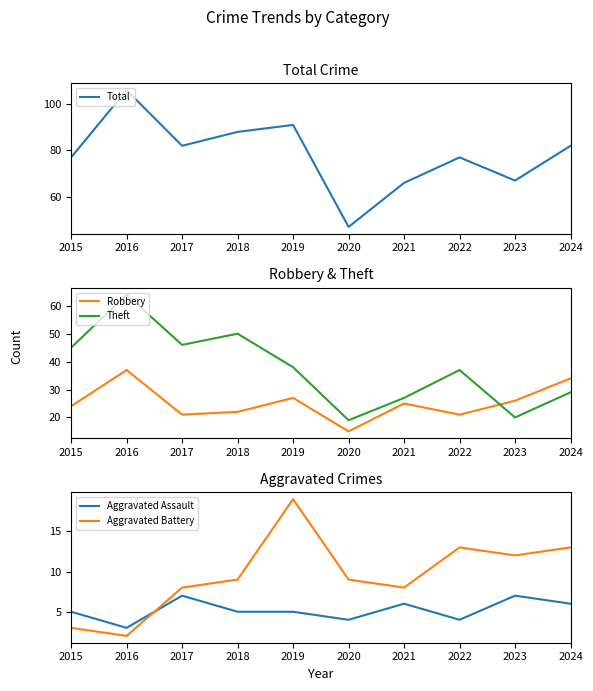

Reading left to right, what are all the values shown in this chart?

Total: 77	106	82	88	91	47	66	77	67	82
Robbery: 24	37	21	22	27	15	25	21	26	34
Theft: 45	64	46	50	38	19	27	37	20	29
Aggravated Assault: 5	3	7	5	5	4	6	4	7	6
Aggravated Battery: 3	2	8	9	19	9	8	13	12	13